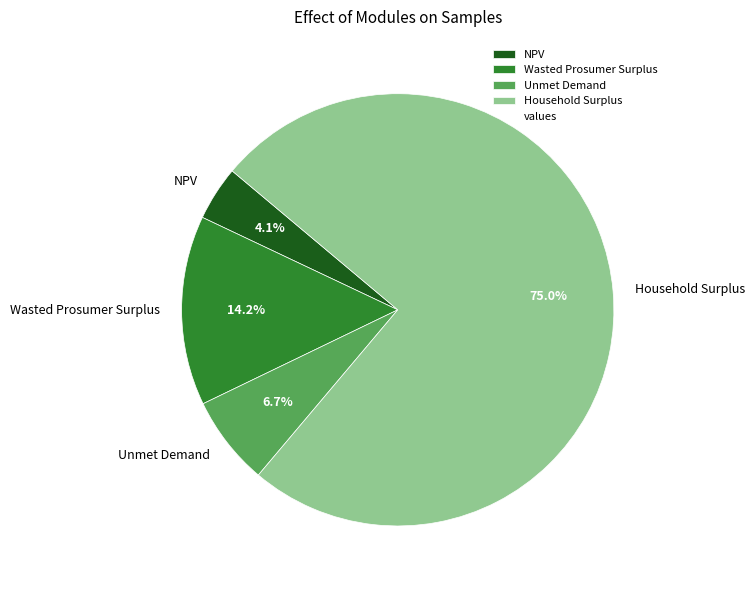

Combined, do Wasted Prosumer Surplus and Unmet Demand account for over 50%?

No